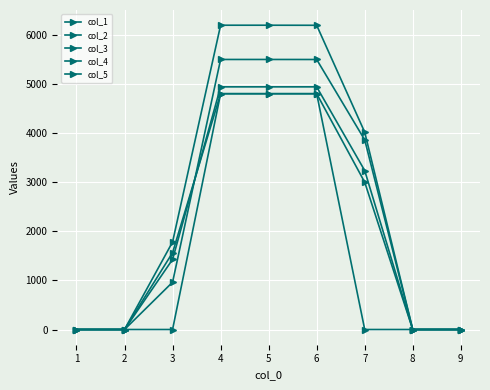

How many col_2 values are between 0 and 4800?

9